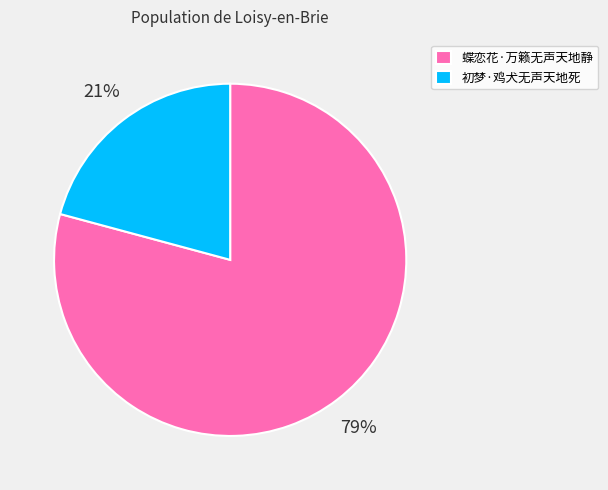

Is it true that 初梦·鸡犬无声天地死 is 28% of the pie?

False